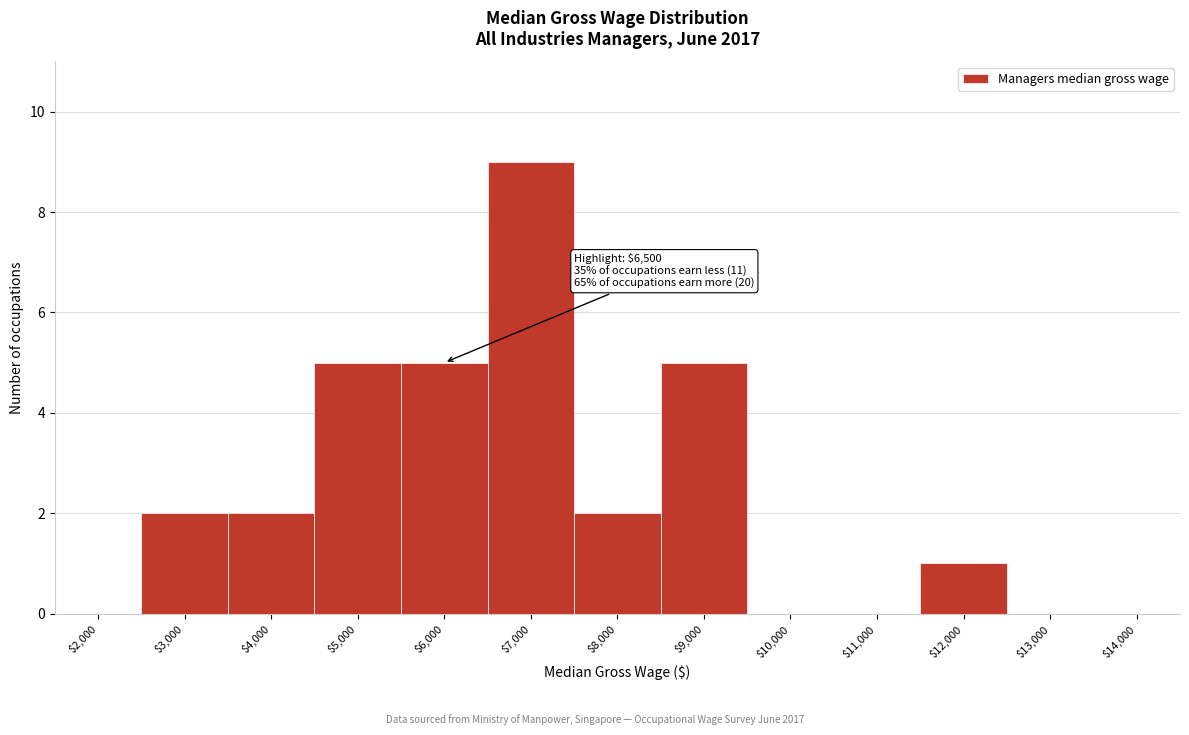

What is the sum of all values?

31